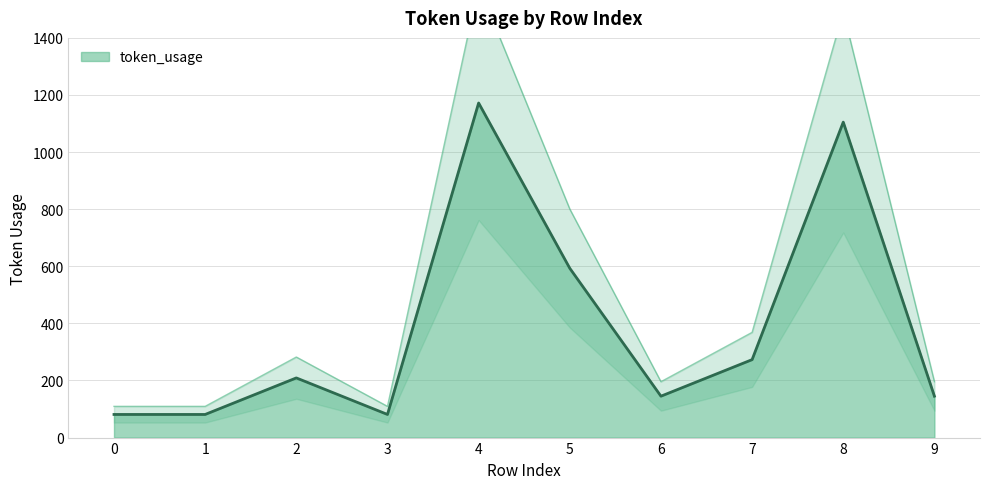

Reading left to right, list all the values displayed in this chart.

0=81	1=81	2=209	3=81	4=1172	5=593	6=145	7=273	8=1105	9=145